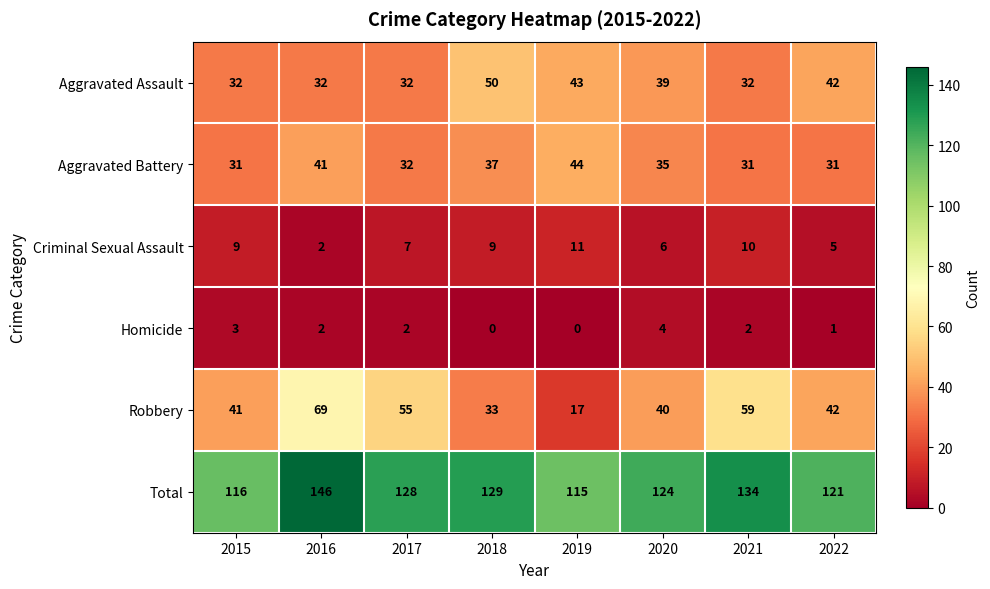

List the series in order of their peak value, lowest first.

Homicide, Criminal Sexual Assault, Aggravated Battery, Aggravated Assault, Robbery, Total